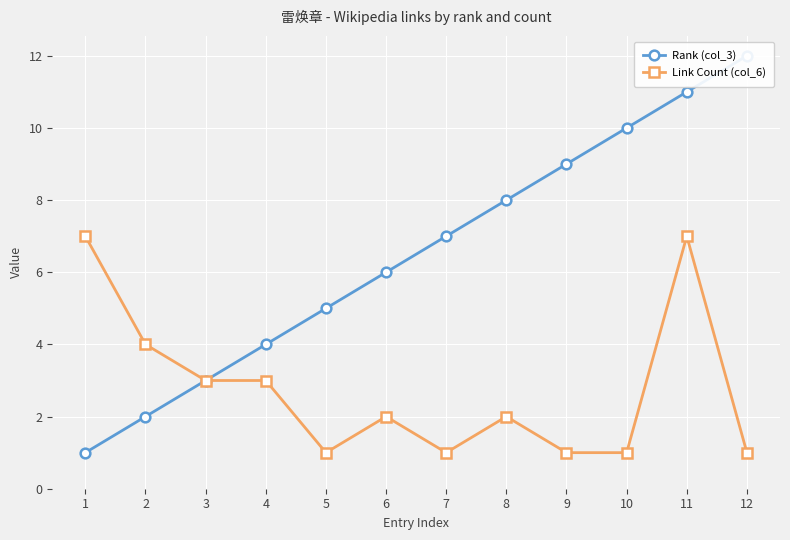

What is the lowest value of the Rank (col_3) series?

1